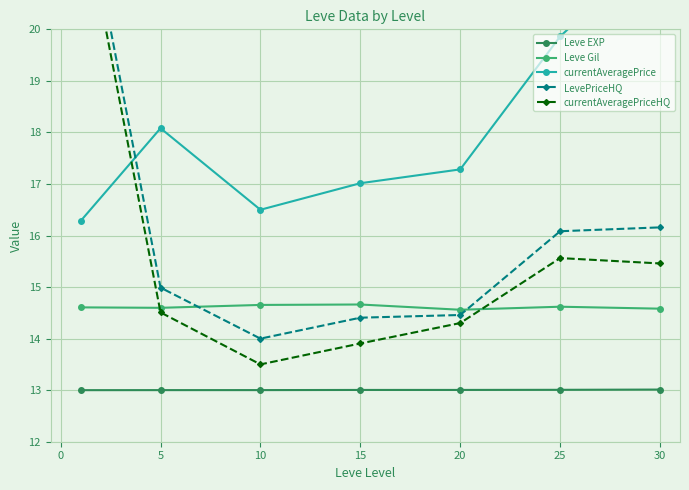

True or false: currentAveragePriceHQ and LevePriceHQ cross at least once.

False